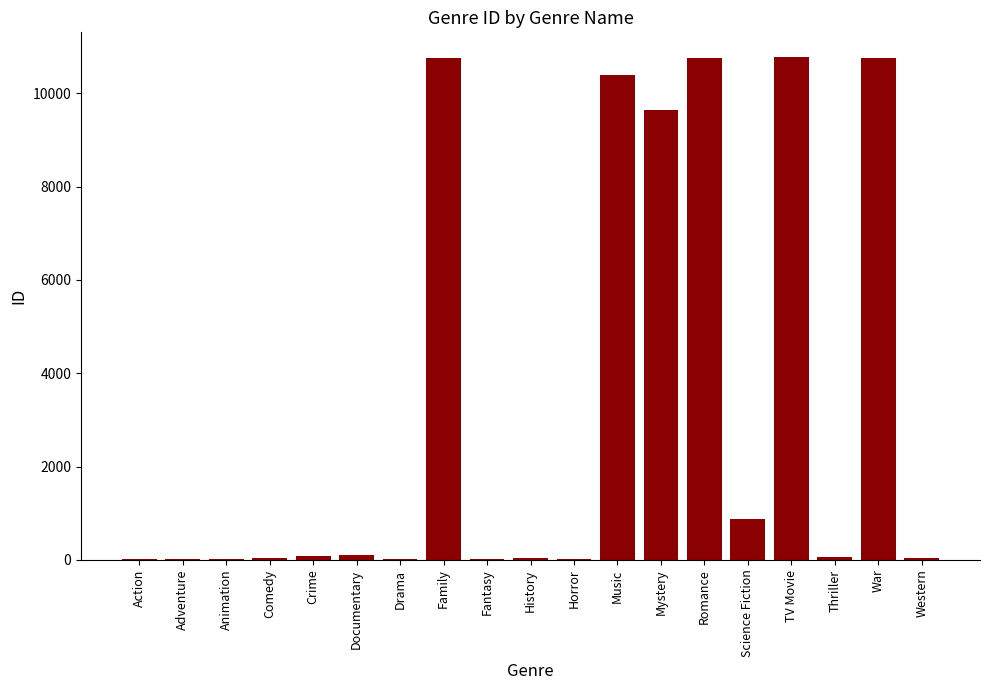

Are the bars horizontal?

No